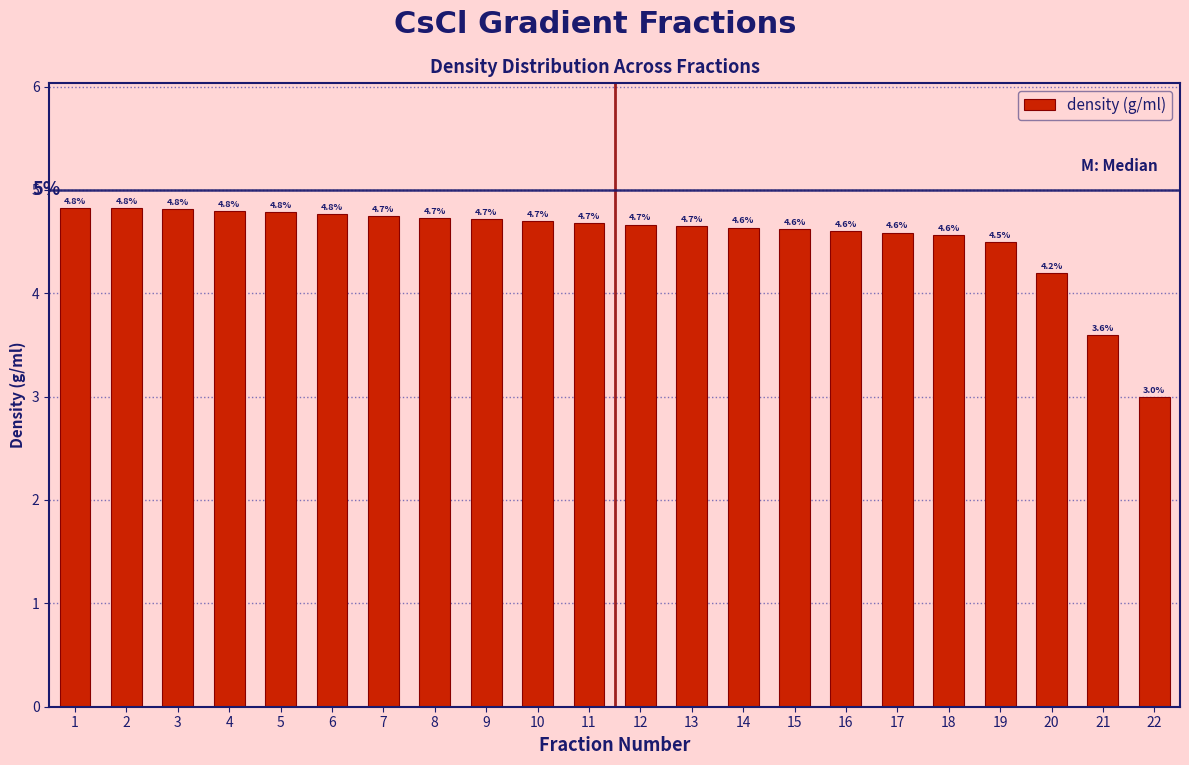

Reading left to right, transcribe all the data shown in this chart.

1=4.8	2=4.8	3=4.8	4=4.8	5=4.8	6=4.8	7=4.7	8=4.7	9=4.7	10=4.7	11=4.7	12=4.7	13=4.7	14=4.6	15=4.6	16=4.6	17=4.6	18=4.6	19=4.5	20=4.2	21=3.6	22=3.0